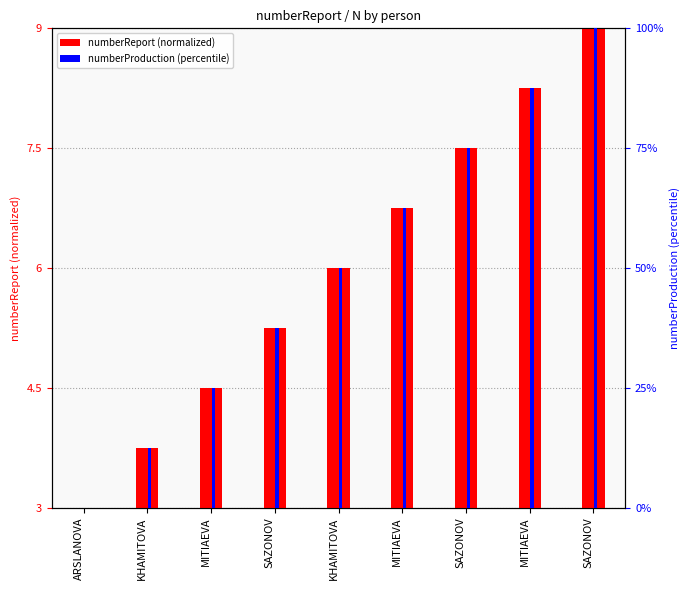

What is the difference between the maximum and second lowest values in the numberProduction (percentile) series?

87.5